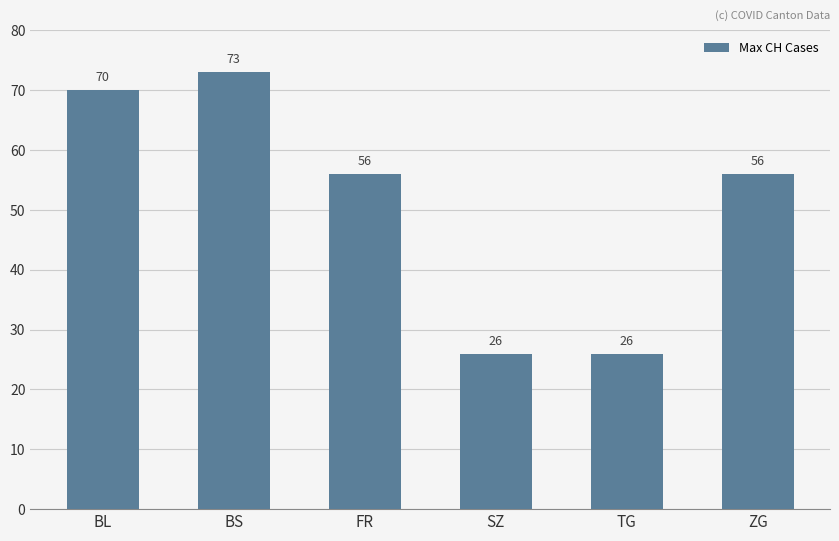

What is the ratio of the value at BL to the value at BS?

1.0